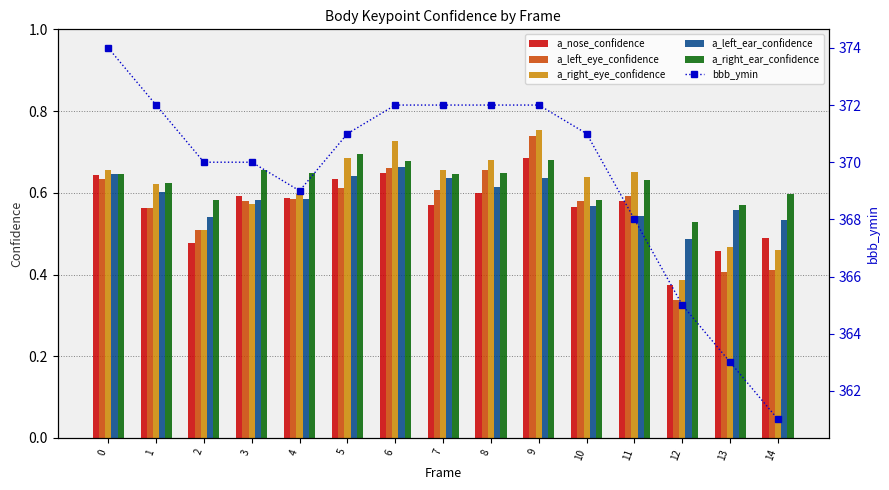

What is the sum of all bbb_ymin values?

5542.0